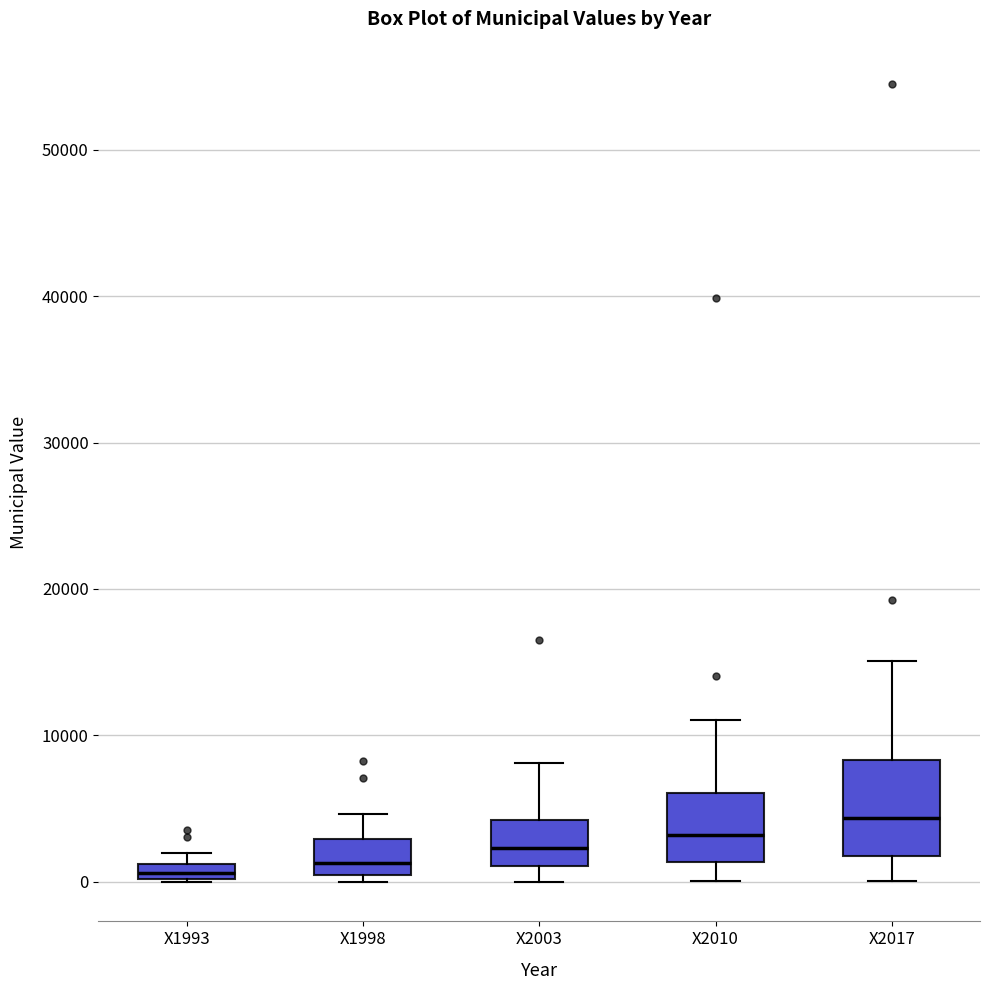

Which box is the tallest, from its lower edge to its upper edge?

X2017